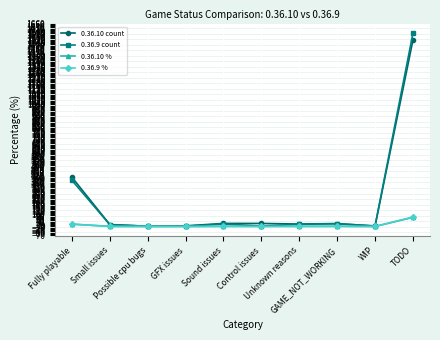

Which series has the widest spread of values?

0.36.9 count